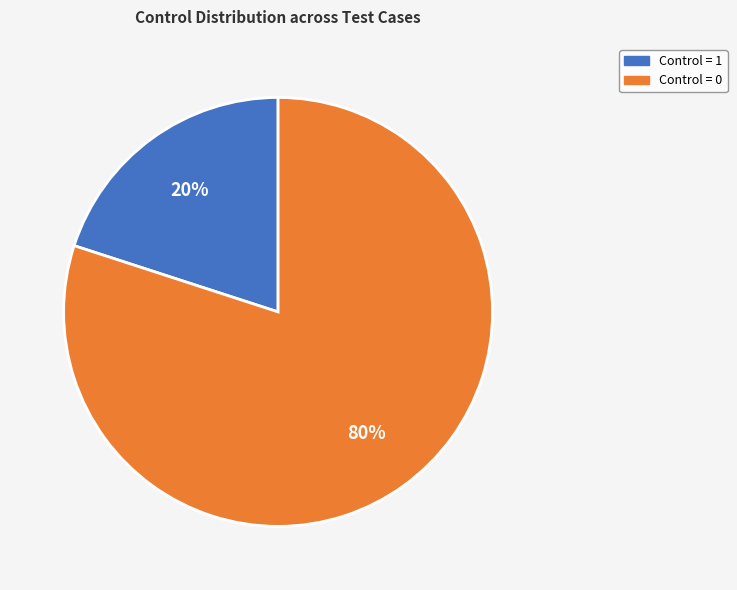

Which slice represents more than half of the pie?

Control = 0